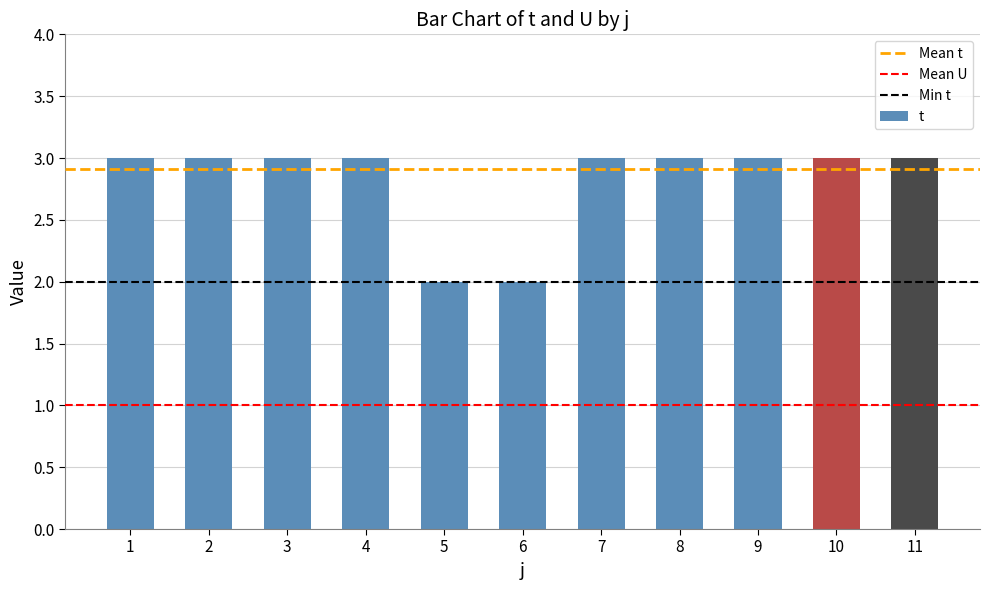

Count the number of data series in this chart.

1